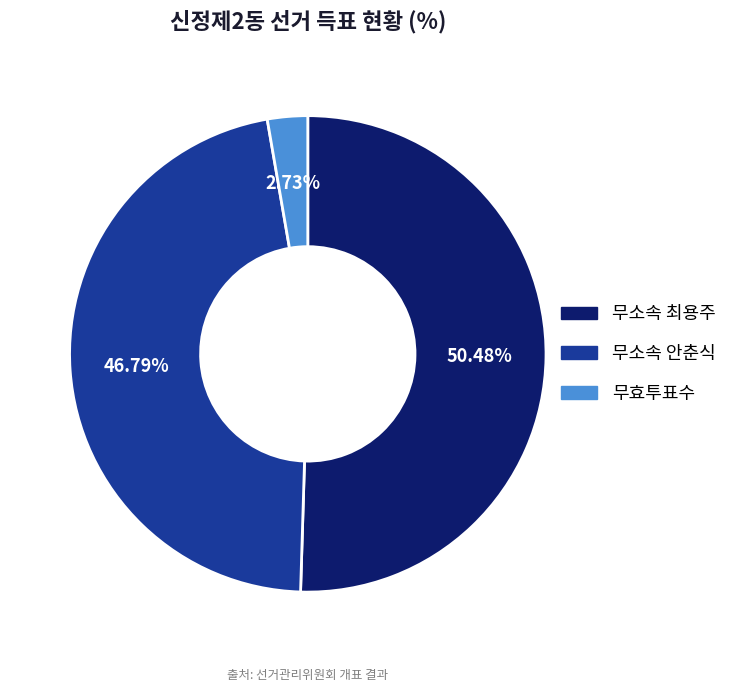

Is there a majority slice in this chart?

Yes